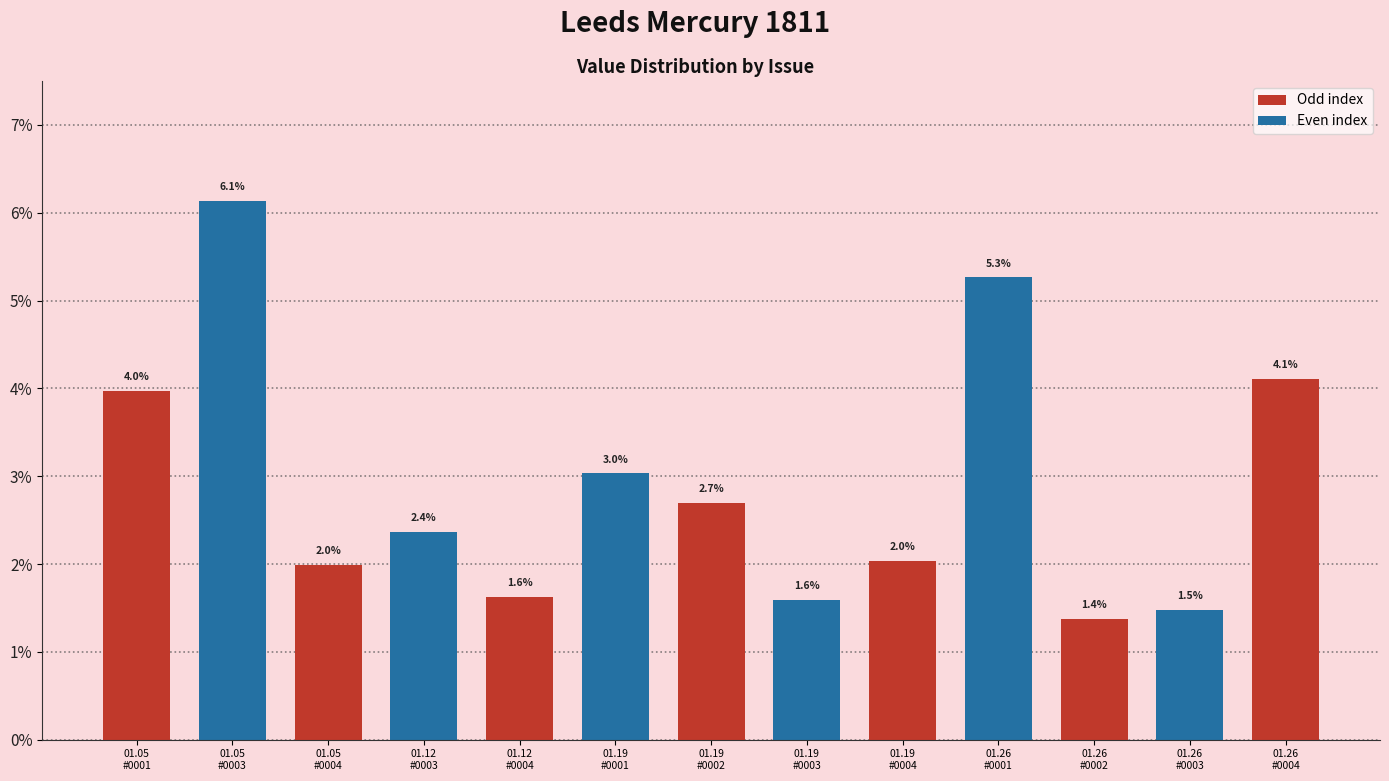

Rank the categories by value from lowest to highest.

01.26
#0002, 01.26
#0003, 01.19
#0003, 01.12
#0004, 01.05
#0004, 01.19
#0004, 01.12
#0003, 01.19
#0002, 01.19
#0001, 01.05
#0001, 01.26
#0004, 01.26
#0001, 01.05
#0003